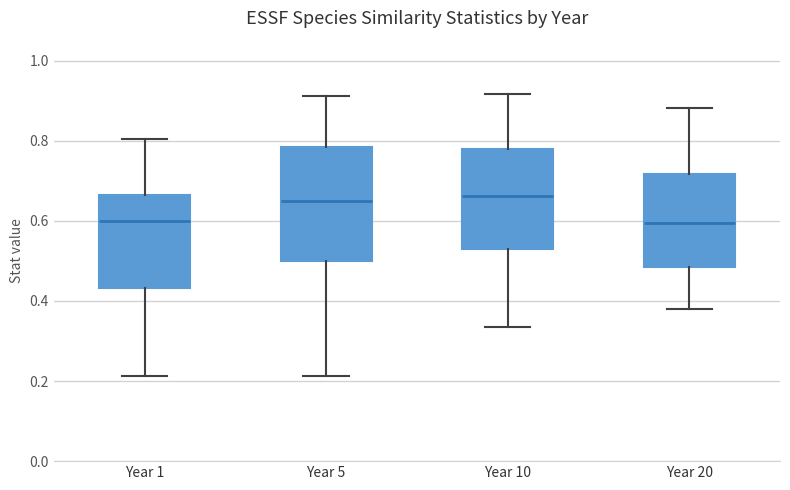

Where does the lower whisker of the box for Year 5 end on the y-axis? The values are not printed on the chart, so give them approximately, as read against the axis.

0.22